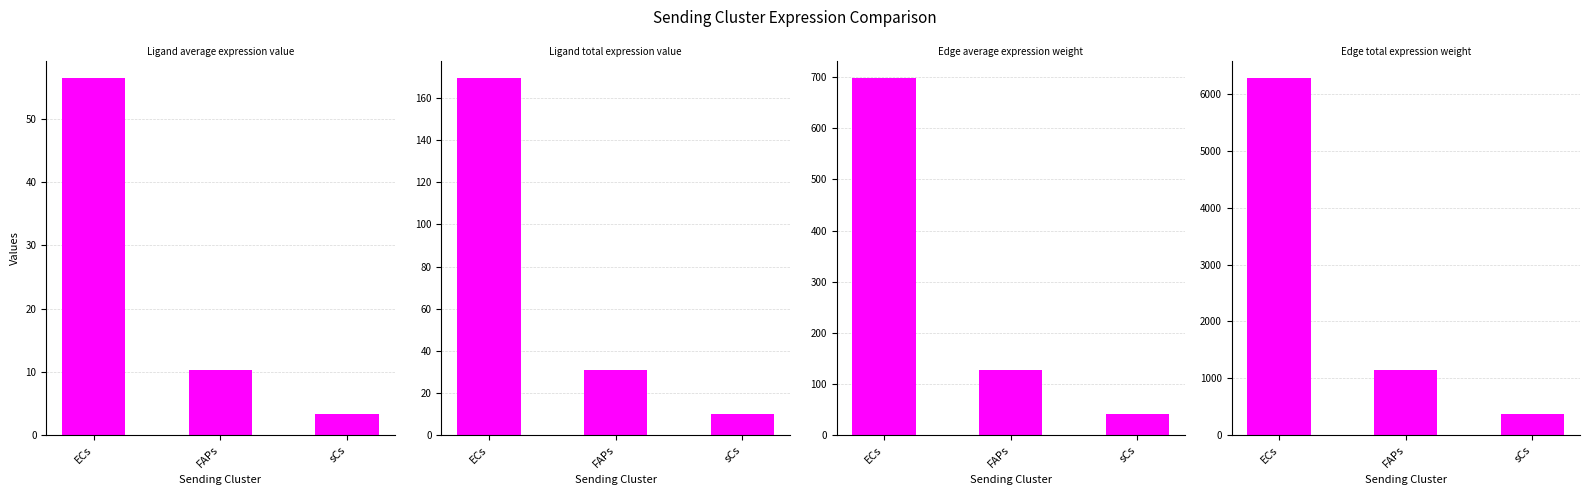

What is the difference between the Edge total expression weight values at sCs and FAPs?

774.7